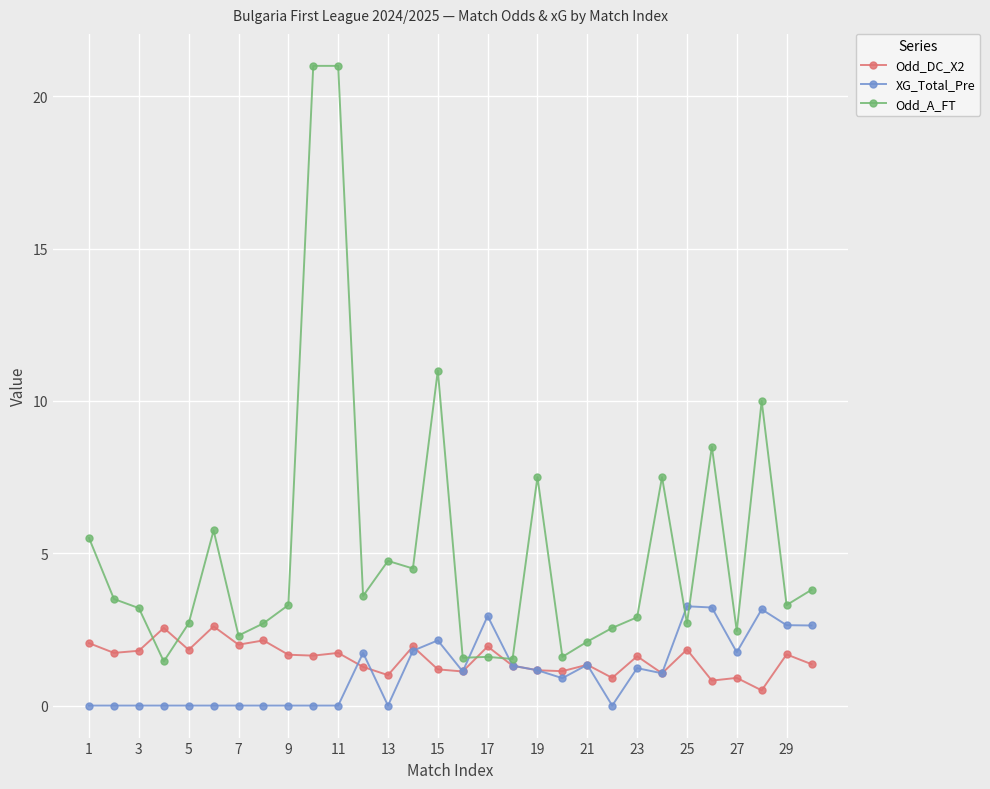

Count the number of categories in the chart.

30